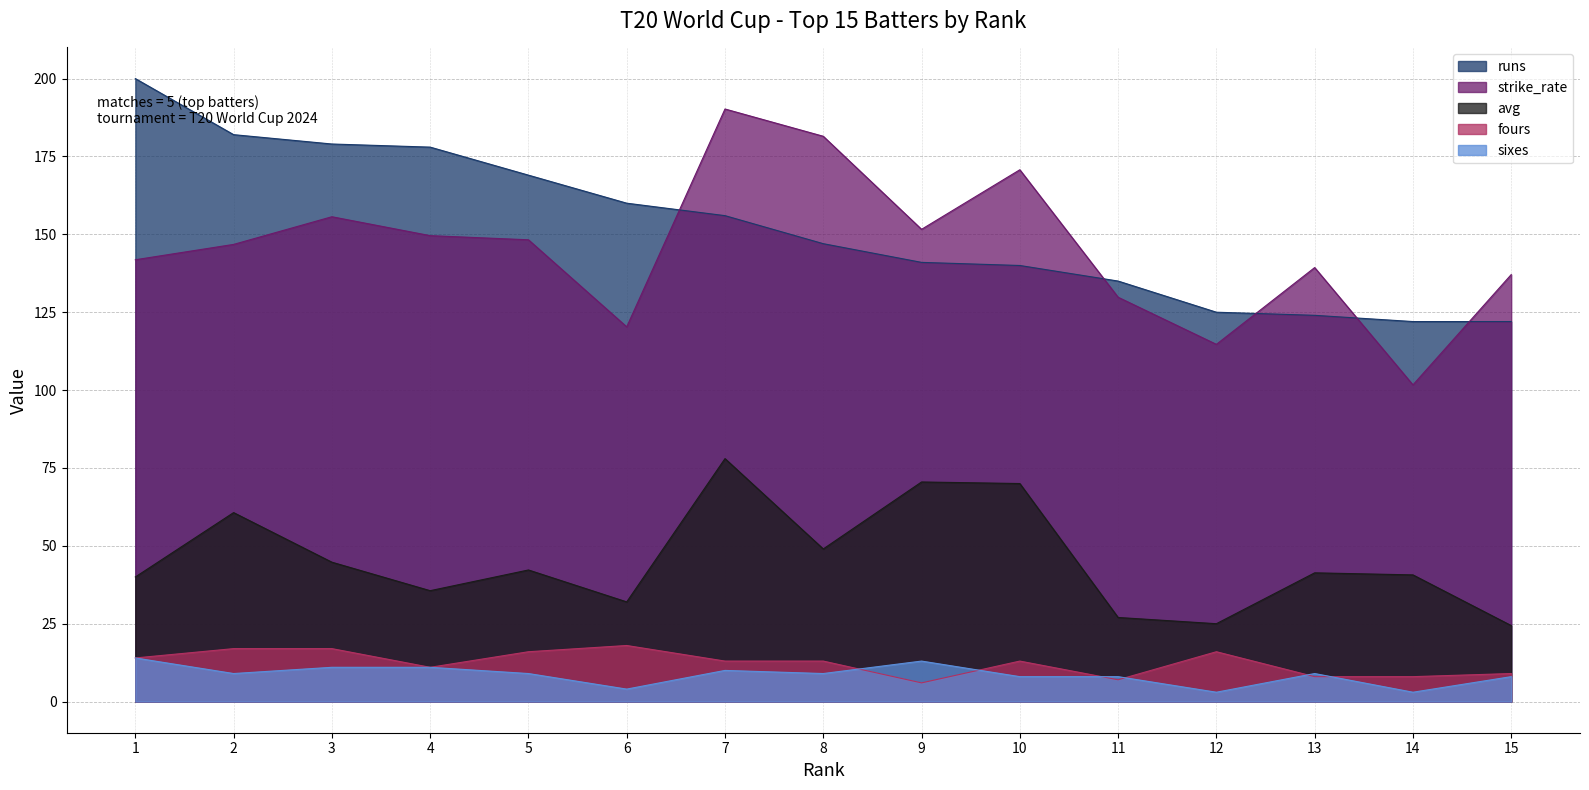

Which label corresponds to the smallest value in the chart?

12